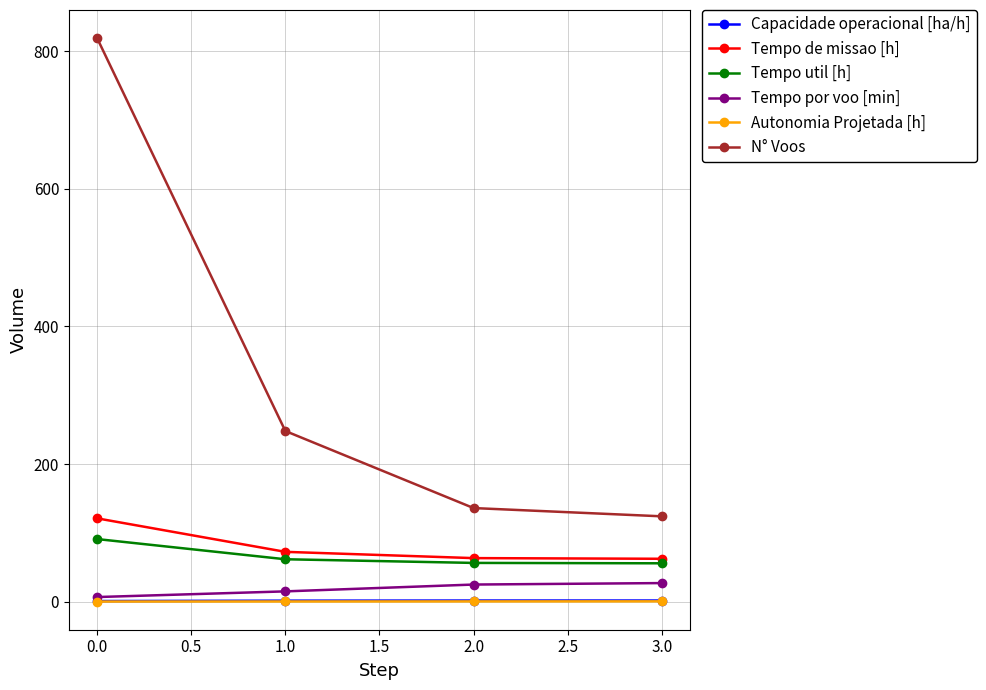

How many series are shown in this chart?

6